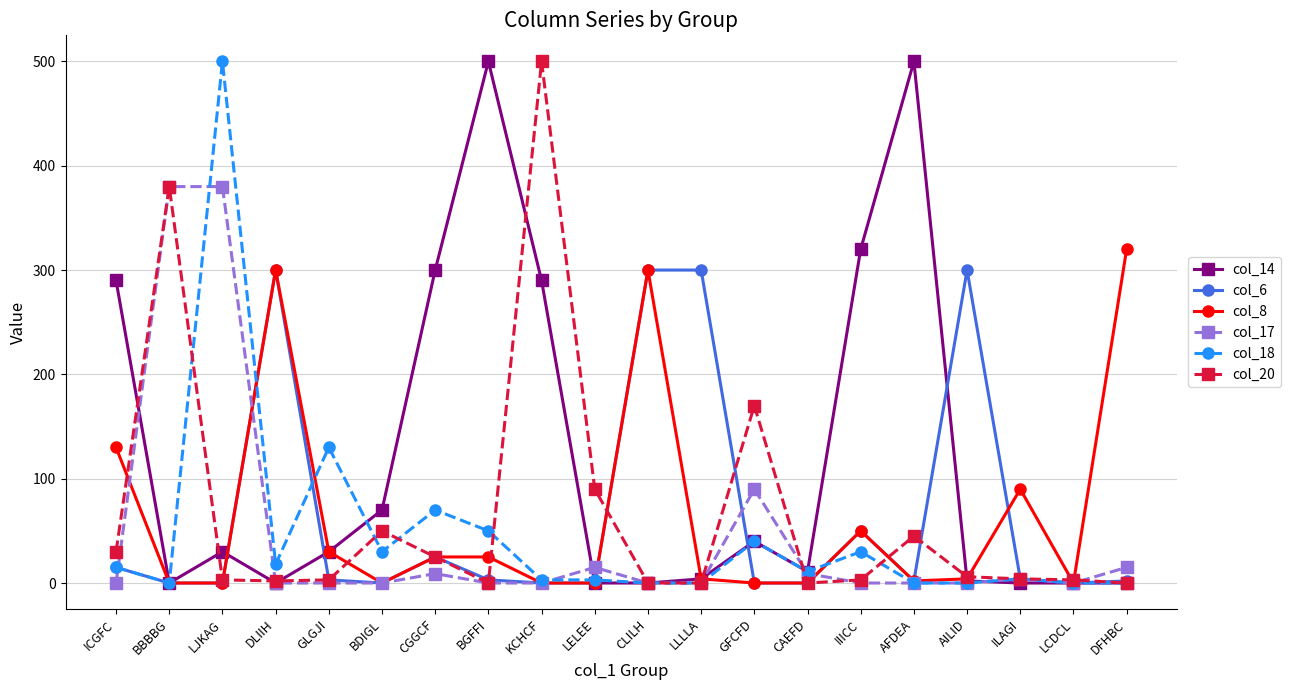

Is this an area chart (filled region under the line)?

No